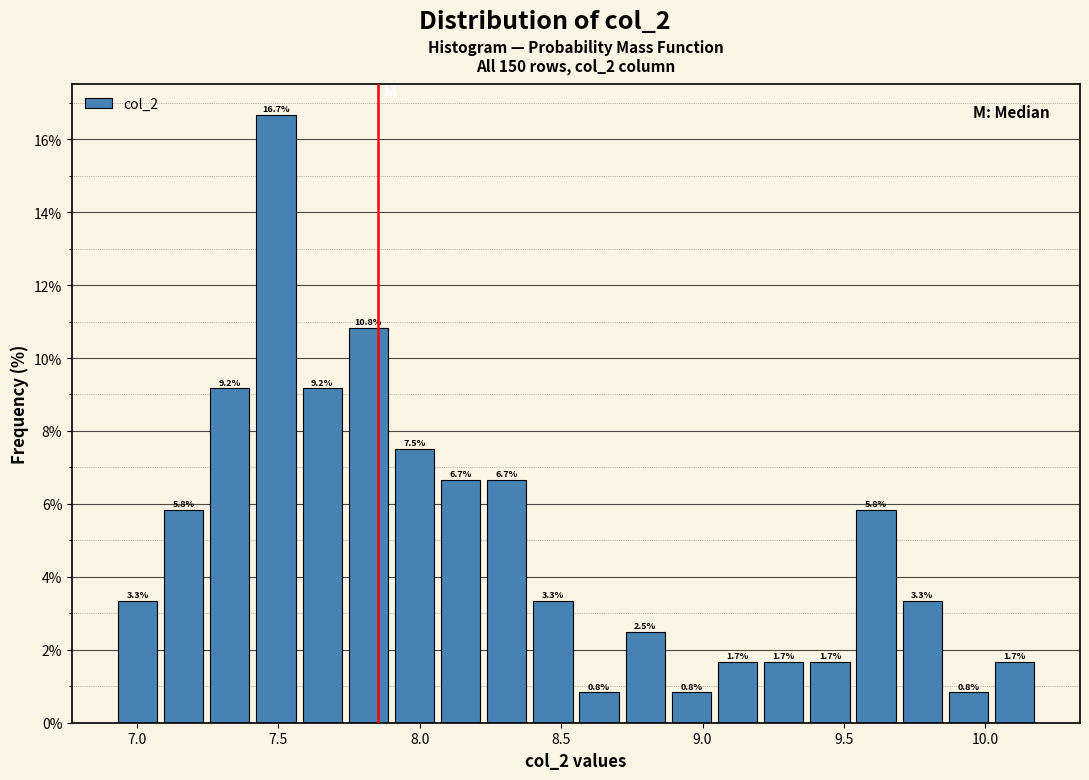

Around what value on the x-axis is the tallest bar? Give the approximate position of its centre, as read against the axis.

7.50